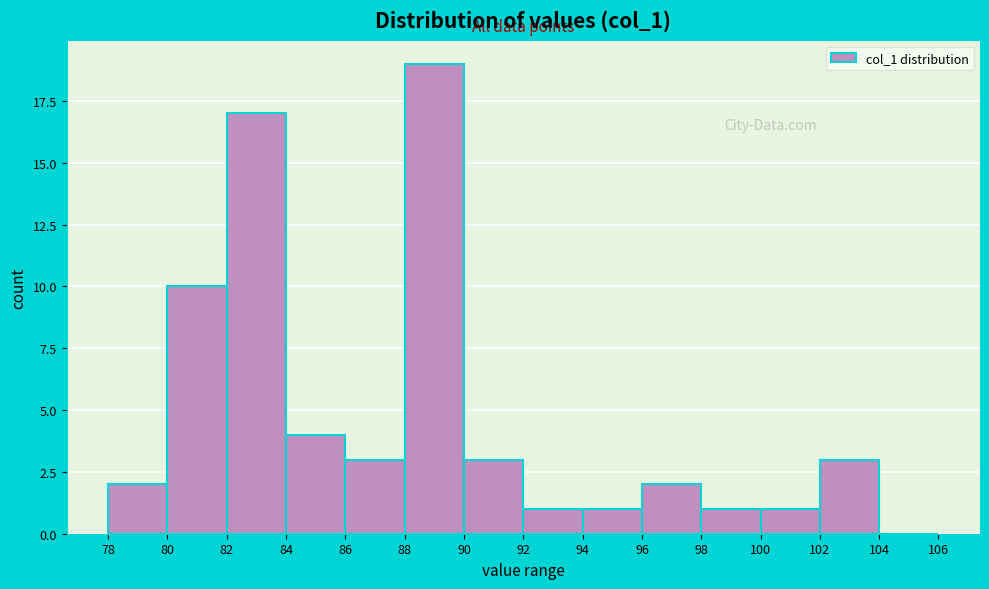

Reading left to right, list every bar in this chart as the range it spans on the x-axis followed by its height. The values are not printed on the chart, so give them approximately, as read against the axis.

78 to 80: 2
80 to 82: 10
82 to 84: 17
84 to 86: 4
86 to 88: 3
88 to 90: 19
90 to 92: 3
92 to 94: 1
94 to 96: 1
96 to 98: 2
98 to 100: 1
100 to 102: 1
102 to 104: 3
104 to 106: 0